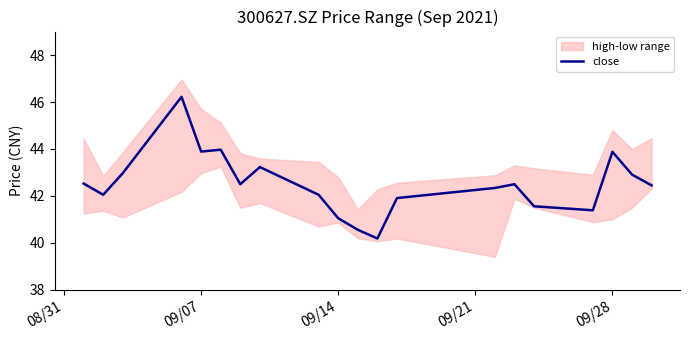

What is the value of the 20th point from the left?

42.5